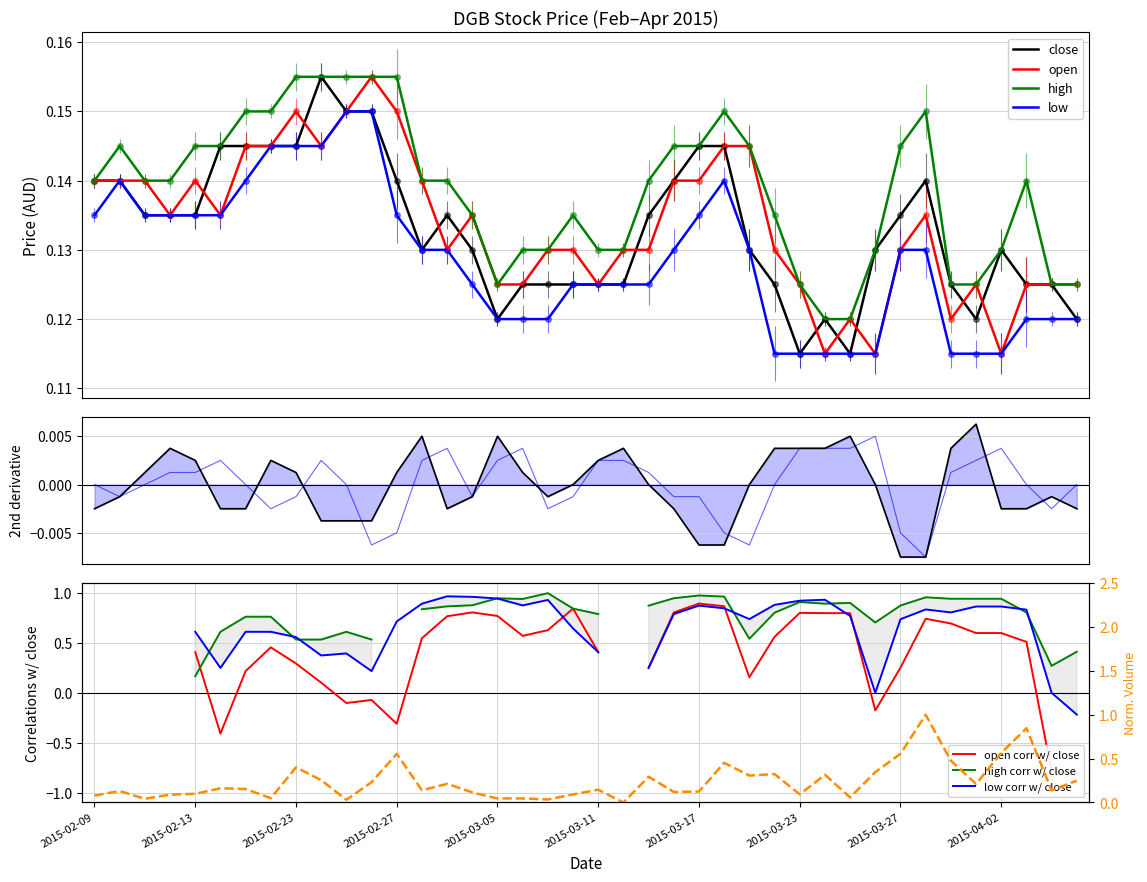

Reading left to right, list all the values displayed in this chart.

close: 2015-02-09=0.1	2015-02-10=0.1	2015-02-11=0.1	2015-02-12=0.1	2015-02-13=0.1	2015-02-16=0.1	2015-02-17=0.1	2015-02-18=0.1	2015-02-23=0.1	2015-02-24=0.2	2015-02-25=0.1	2015-02-26=0.1	2015-02-27=0.1	2015-03-02=0.1	2015-03-03=0.1	2015-03-04=0.1	2015-03-05=0.1	2015-03-06=0.1	2015-03-09=0.1	2015-03-10=0.1	2015-03-11=0.1	2015-03-12=0.1	2015-03-13=0.1	2015-03-16=0.1	2015-03-17=0.1	2015-03-18=0.1	2015-03-19=0.1	2015-03-20=0.1	2015-03-23=0.1	2015-03-24=0.1	2015-03-25=0.1	2015-03-26=0.1	2015-03-27=0.1	2015-03-30=0.1	2015-03-31=0.1	2015-04-01=0.1	2015-04-02=0.1	2015-04-03=0.1	2015-04-06=0.1	2015-04-07=0.1
open: 2015-02-09=0.1	2015-02-10=0.1	2015-02-11=0.1	2015-02-12=0.1	2015-02-13=0.1	2015-02-16=0.1	2015-02-17=0.1	2015-02-18=0.1	2015-02-23=0.1	2015-02-24=0.1	2015-02-25=0.1	2015-02-26=0.2	2015-02-27=0.1	2015-03-02=0.1	2015-03-03=0.1	2015-03-04=0.1	2015-03-05=0.1	2015-03-06=0.1	2015-03-09=0.1	2015-03-10=0.1	2015-03-11=0.1	2015-03-12=0.1	2015-03-13=0.1	2015-03-16=0.1	2015-03-17=0.1	2015-03-18=0.1	2015-03-19=0.1	2015-03-20=0.1	2015-03-23=0.1	2015-03-24=0.1	2015-03-25=0.1	2015-03-26=0.1	2015-03-27=0.1	2015-03-30=0.1	2015-03-31=0.1	2015-04-01=0.1	2015-04-02=0.1	2015-04-03=0.1	2015-04-06=0.1	2015-04-07=0.1
high: 2015-02-09=0.1	2015-02-10=0.1	2015-02-11=0.1	2015-02-12=0.1	2015-02-13=0.1	2015-02-16=0.1	2015-02-17=0.1	2015-02-18=0.1	2015-02-23=0.2	2015-02-24=0.2	2015-02-25=0.2	2015-02-26=0.2	2015-02-27=0.2	2015-03-02=0.1	2015-03-03=0.1	2015-03-04=0.1	2015-03-05=0.1	2015-03-06=0.1	2015-03-09=0.1	2015-03-10=0.1	2015-03-11=0.1	2015-03-12=0.1	2015-03-13=0.1	2015-03-16=0.1	2015-03-17=0.1	2015-03-18=0.1	2015-03-19=0.1	2015-03-20=0.1	2015-03-23=0.1	2015-03-24=0.1	2015-03-25=0.1	2015-03-26=0.1	2015-03-27=0.1	2015-03-30=0.1	2015-03-31=0.1	2015-04-01=0.1	2015-04-02=0.1	2015-04-03=0.1	2015-04-06=0.1	2015-04-07=0.1
low: 2015-02-09=0.1	2015-02-10=0.1	2015-02-11=0.1	2015-02-12=0.1	2015-02-13=0.1	2015-02-16=0.1	2015-02-17=0.1	2015-02-18=0.1	2015-02-23=0.1	2015-02-24=0.1	2015-02-25=0.1	2015-02-26=0.1	2015-02-27=0.1	2015-03-02=0.1	2015-03-03=0.1	2015-03-04=0.1	2015-03-05=0.1	2015-03-06=0.1	2015-03-09=0.1	2015-03-10=0.1	2015-03-11=0.1	2015-03-12=0.1	2015-03-13=0.1	2015-03-16=0.1	2015-03-17=0.1	2015-03-18=0.1	2015-03-19=0.1	2015-03-20=0.1	2015-03-23=0.1	2015-03-24=0.1	2015-03-25=0.1	2015-03-26=0.1	2015-03-27=0.1	2015-03-30=0.1	2015-03-31=0.1	2015-04-01=0.1	2015-04-02=0.1	2015-04-03=0.1	2015-04-06=0.1	2015-04-07=0.1